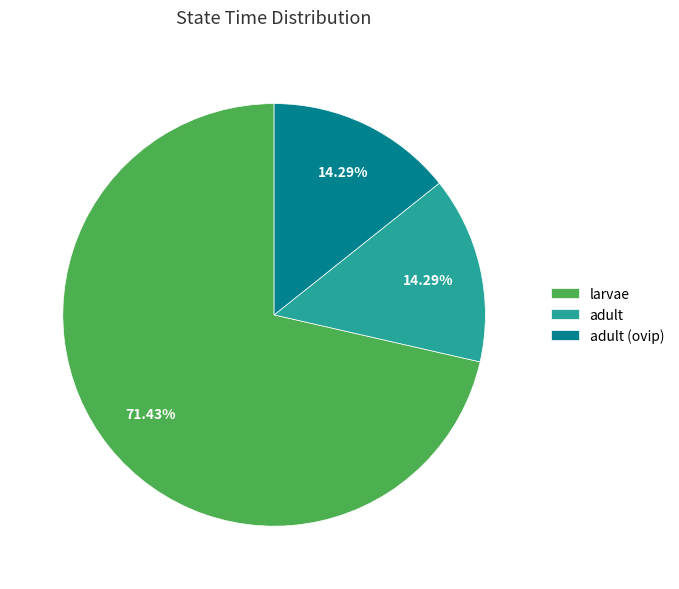

Which slice is the largest?

larvae